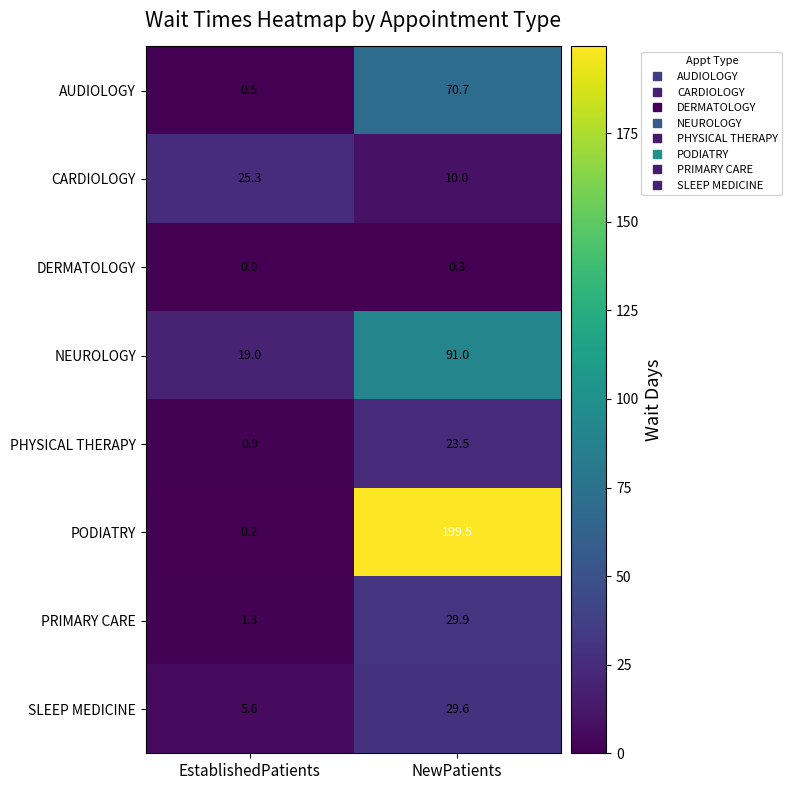

List the series in order of their peak value, highest first.

PODIATRY, NEUROLOGY, AUDIOLOGY, PRIMARY CARE, SLEEP MEDICINE, CARDIOLOGY, PHYSICAL THERAPY, DERMATOLOGY